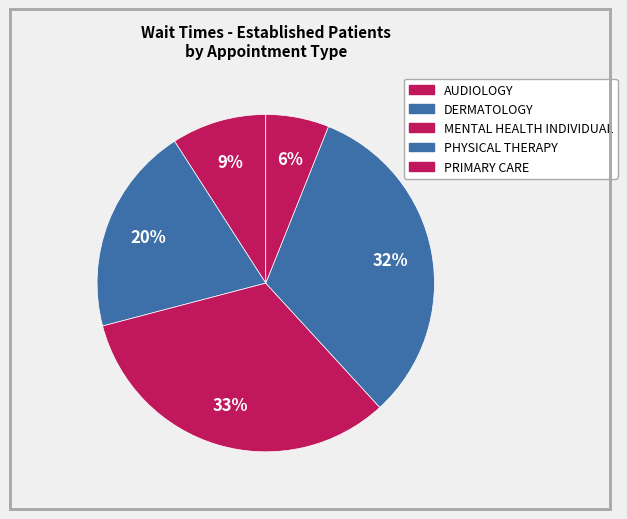

Count the number of slices in the pie.

5